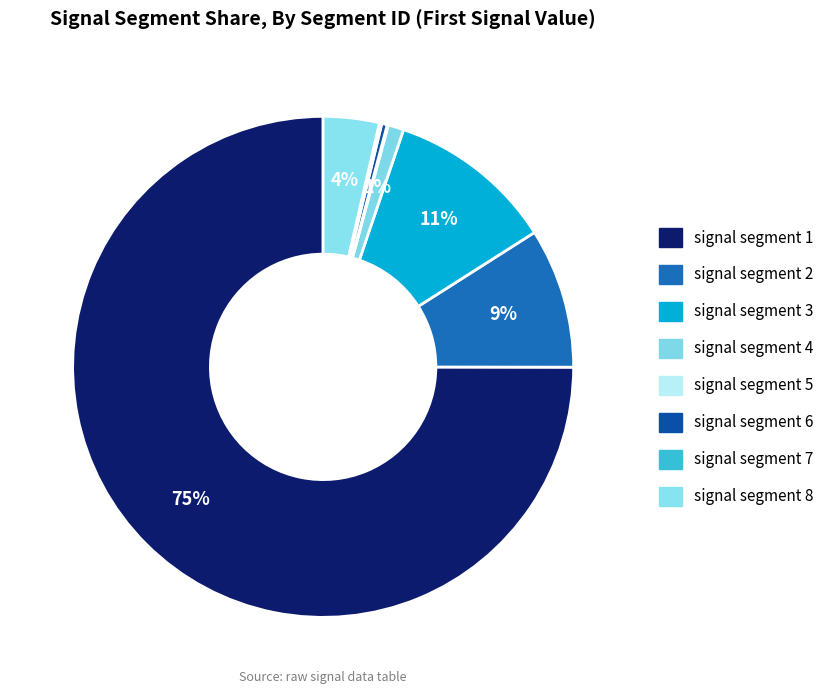

Which category accounts for the majority?

signal segment 1